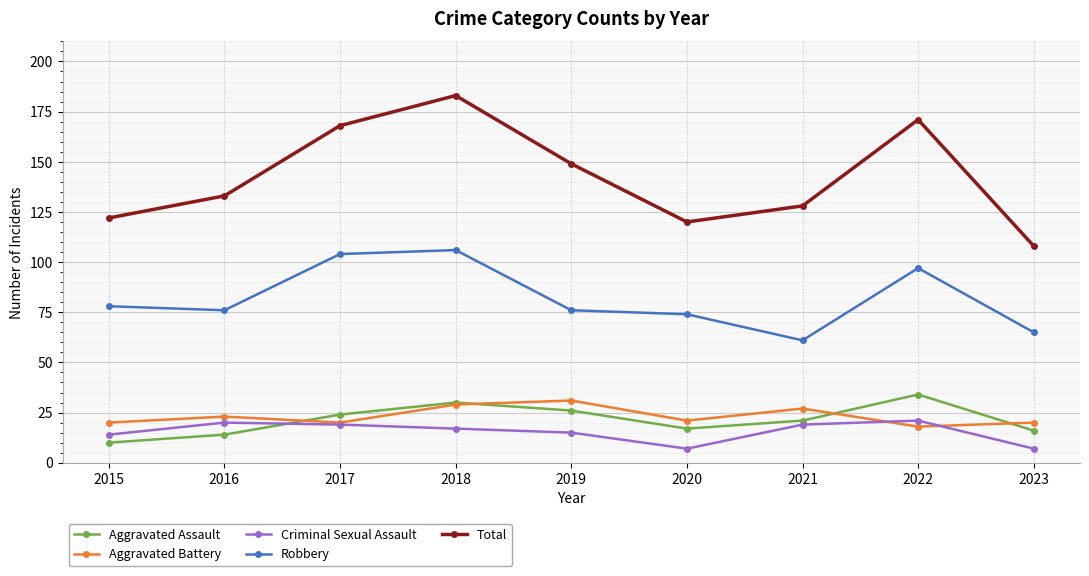

True or false: Aggravated Battery has a value of 4 at 2023.

False